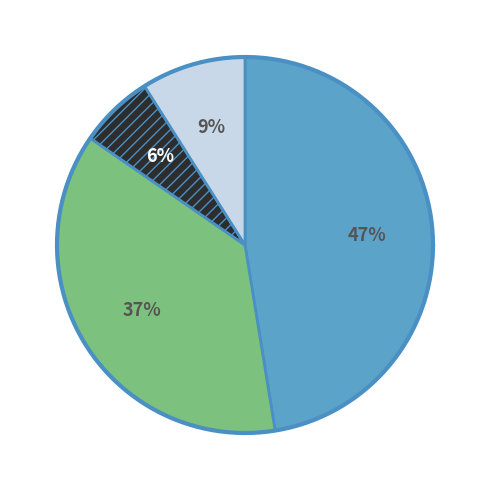

What percentage is the V_stp_profile slice, to the nearest percent?

6%